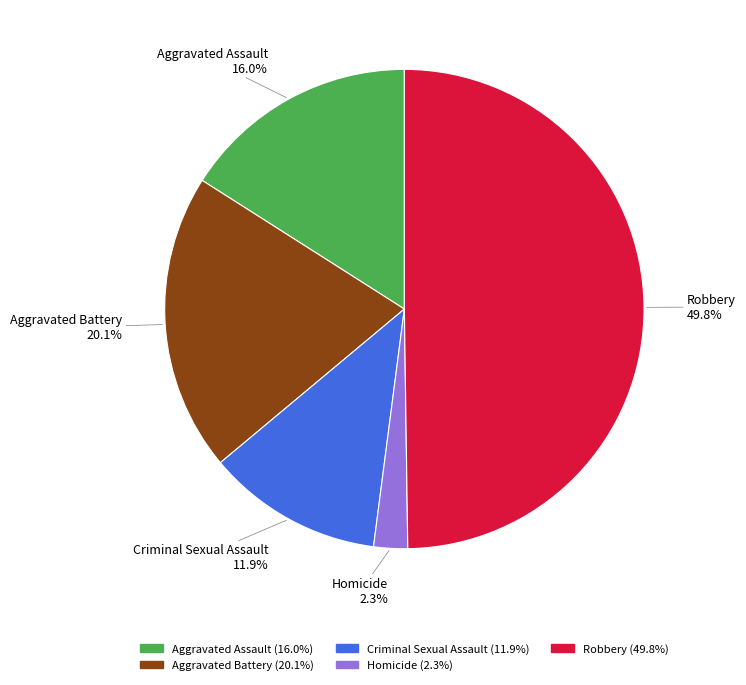

What is the ratio of the value at Homicide to the value at Criminal Sexual Assault?

0.2